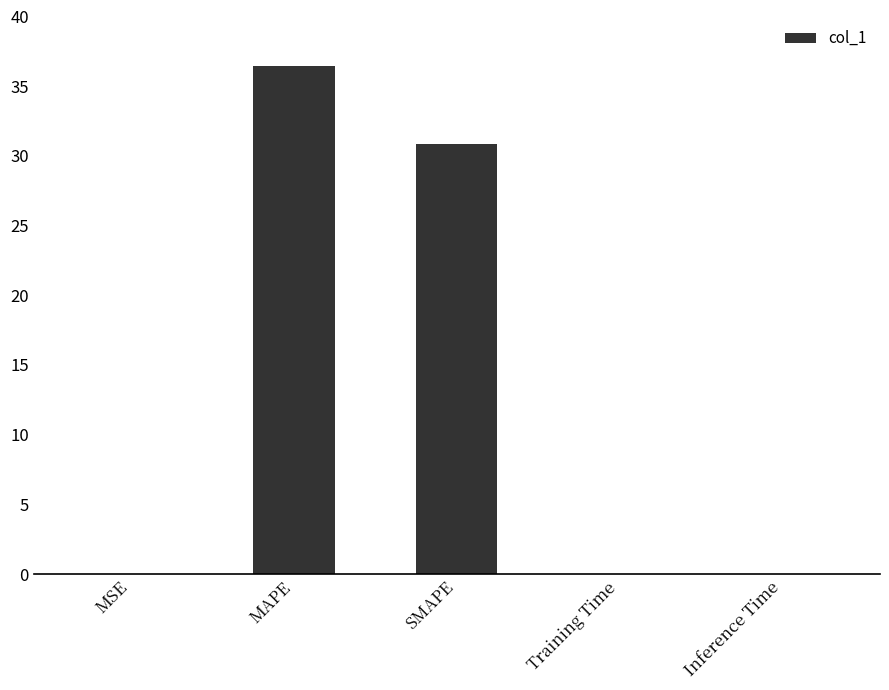

The value at Training Time is 0.0. True or false?

True